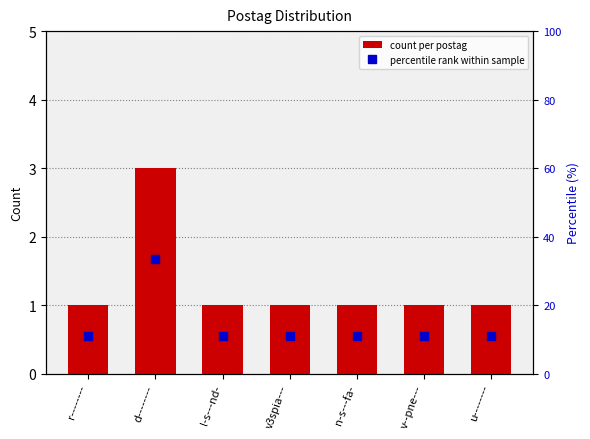

What is the label of the 4th bar from the right?

v3spia---